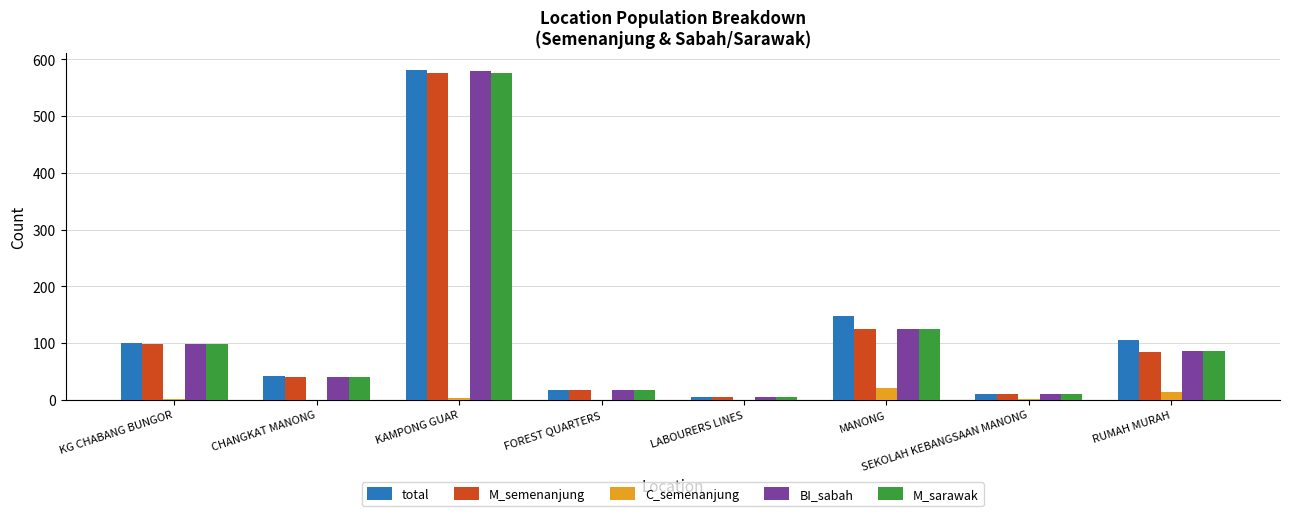

What is the total value across all series at SEKOLAH KEBANGSAAN MANONG?

42